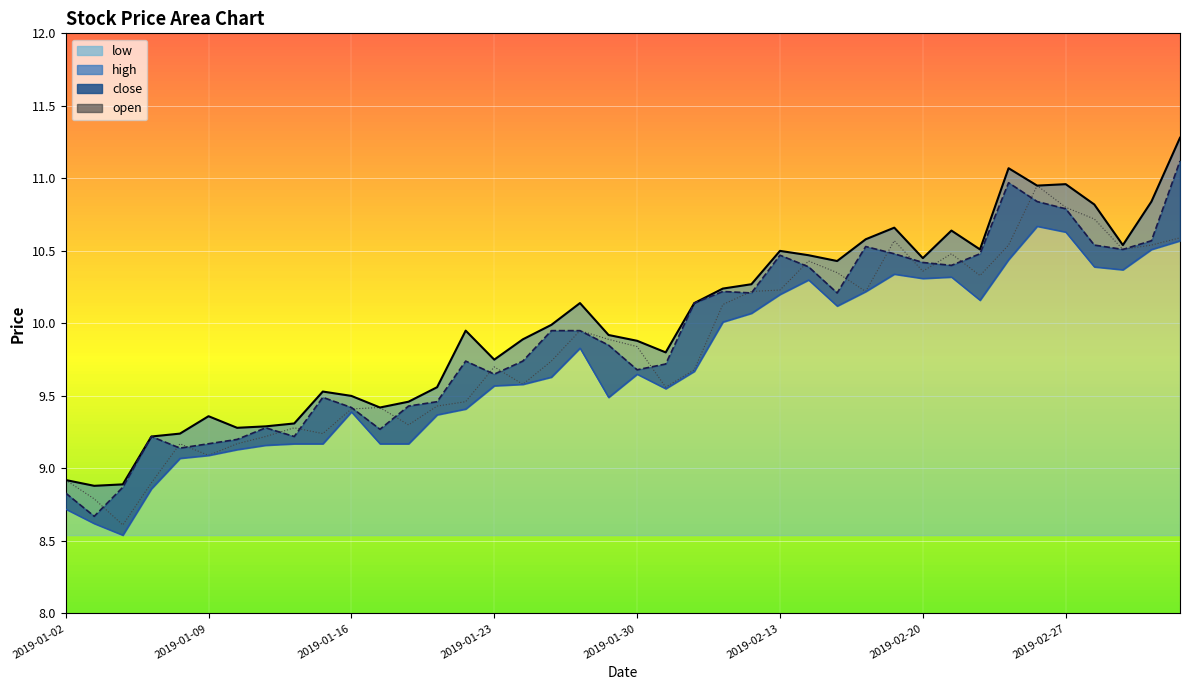

What is the total value across all series at 2019-02-21?

41.8